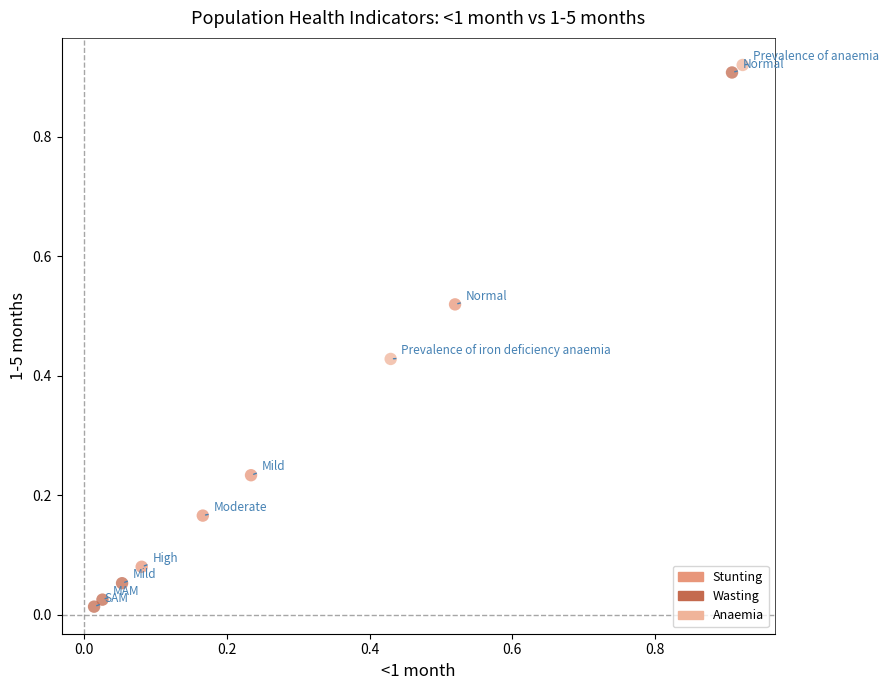

Which series reaches the minimum Y coordinate?

Wasting